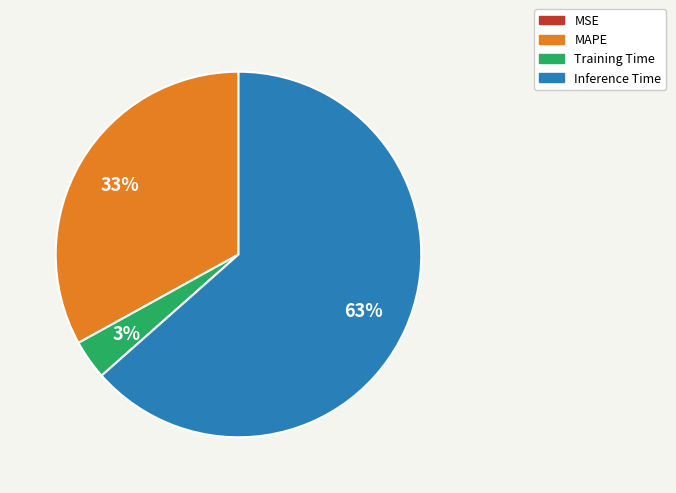

To the nearest percent, what is the average slice percentage?

25%